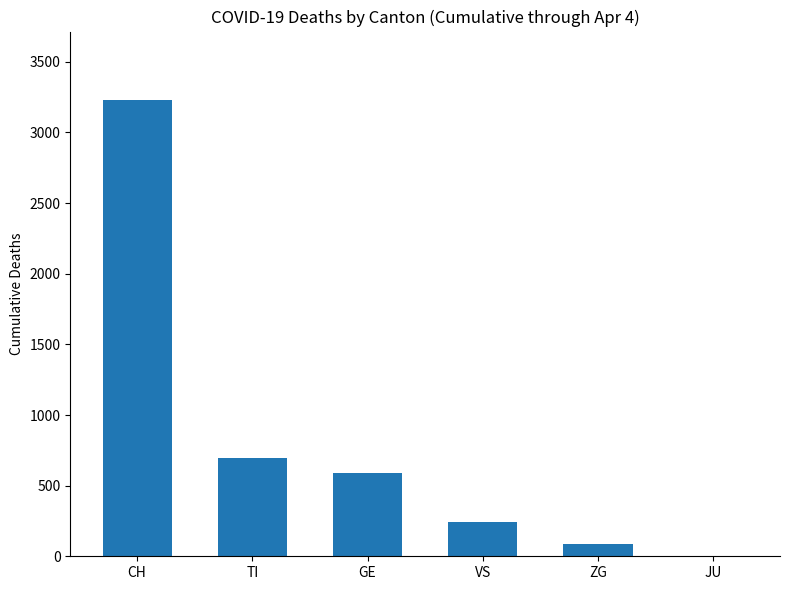

Which has a higher value, CH or ZG?

CH